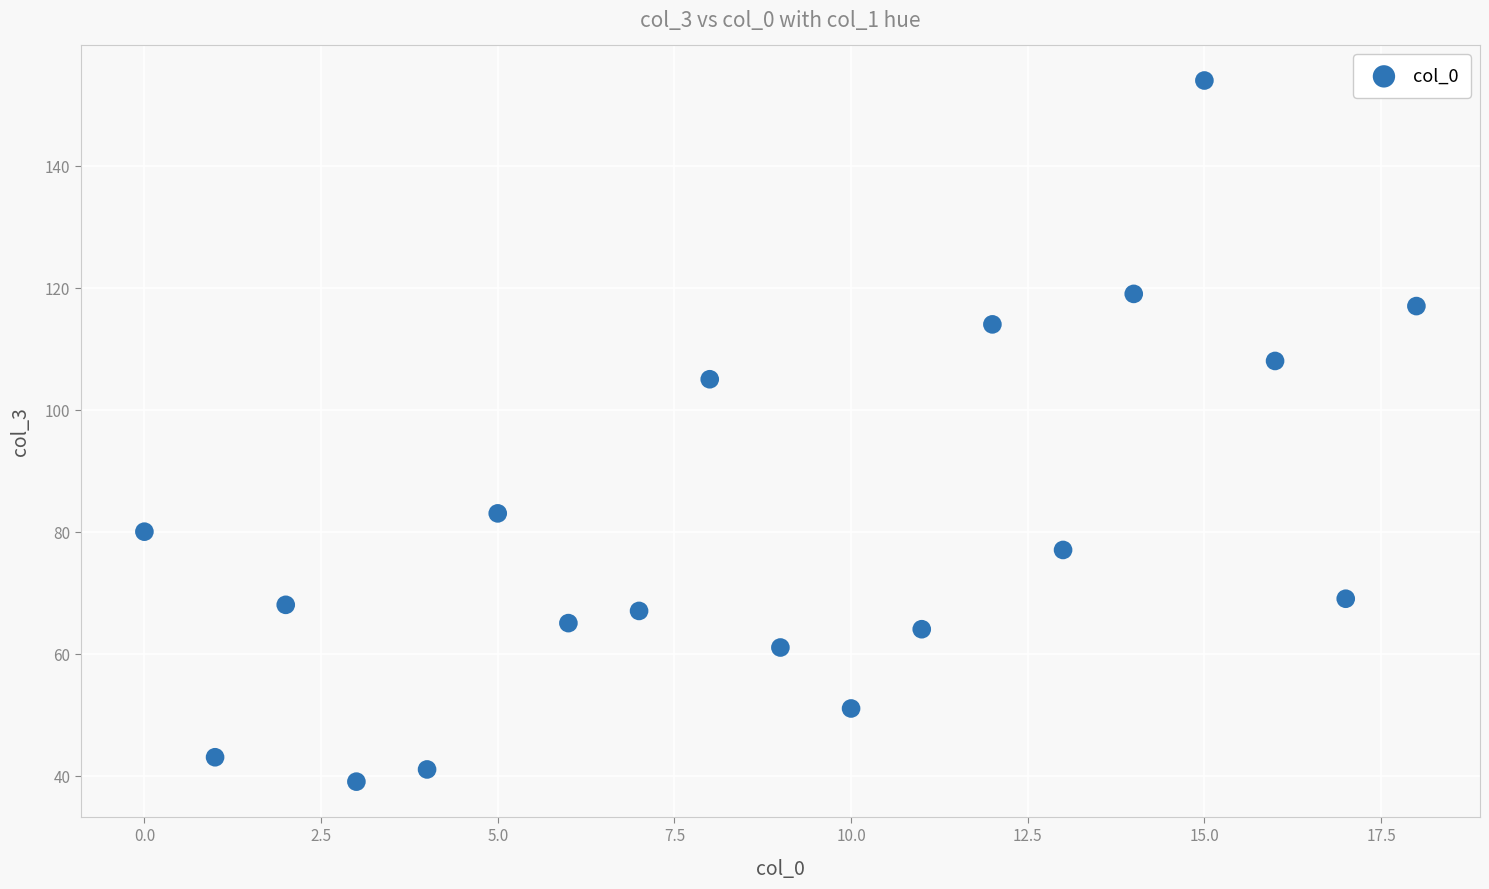

What is the range of Y values (max minus min)?

115